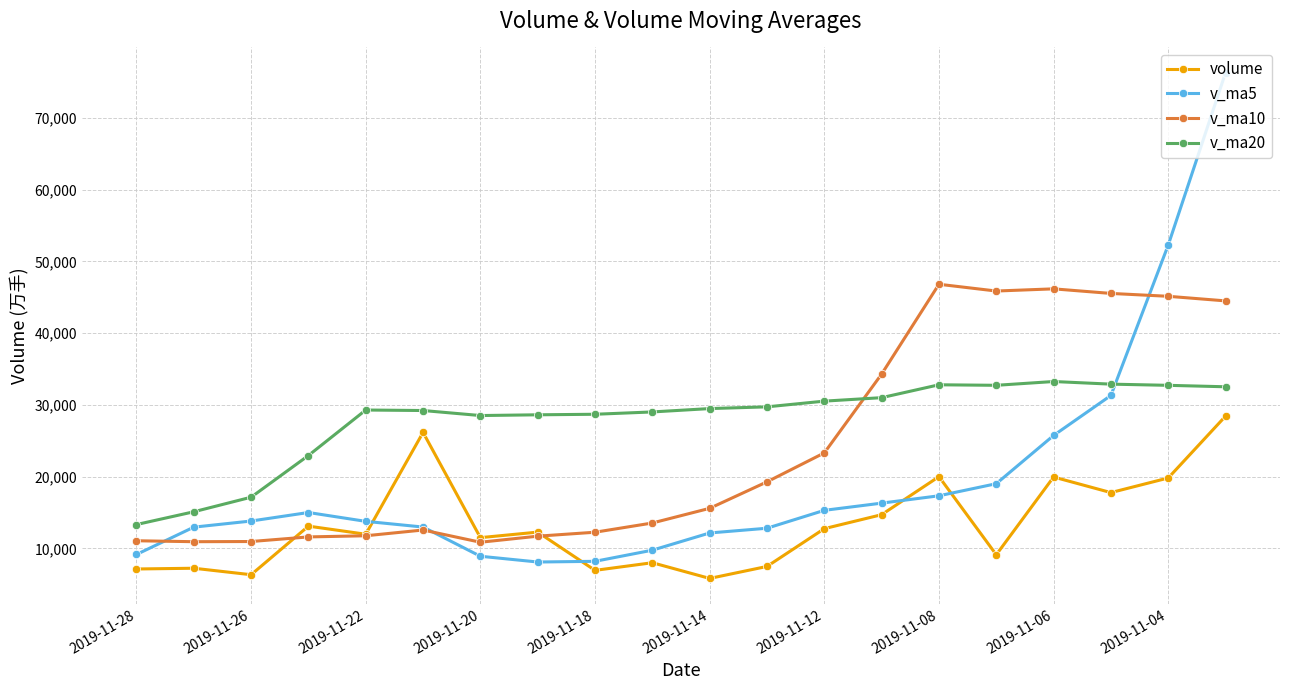

What is the value of the v_ma10 point at the 6th from the left?

12553.7